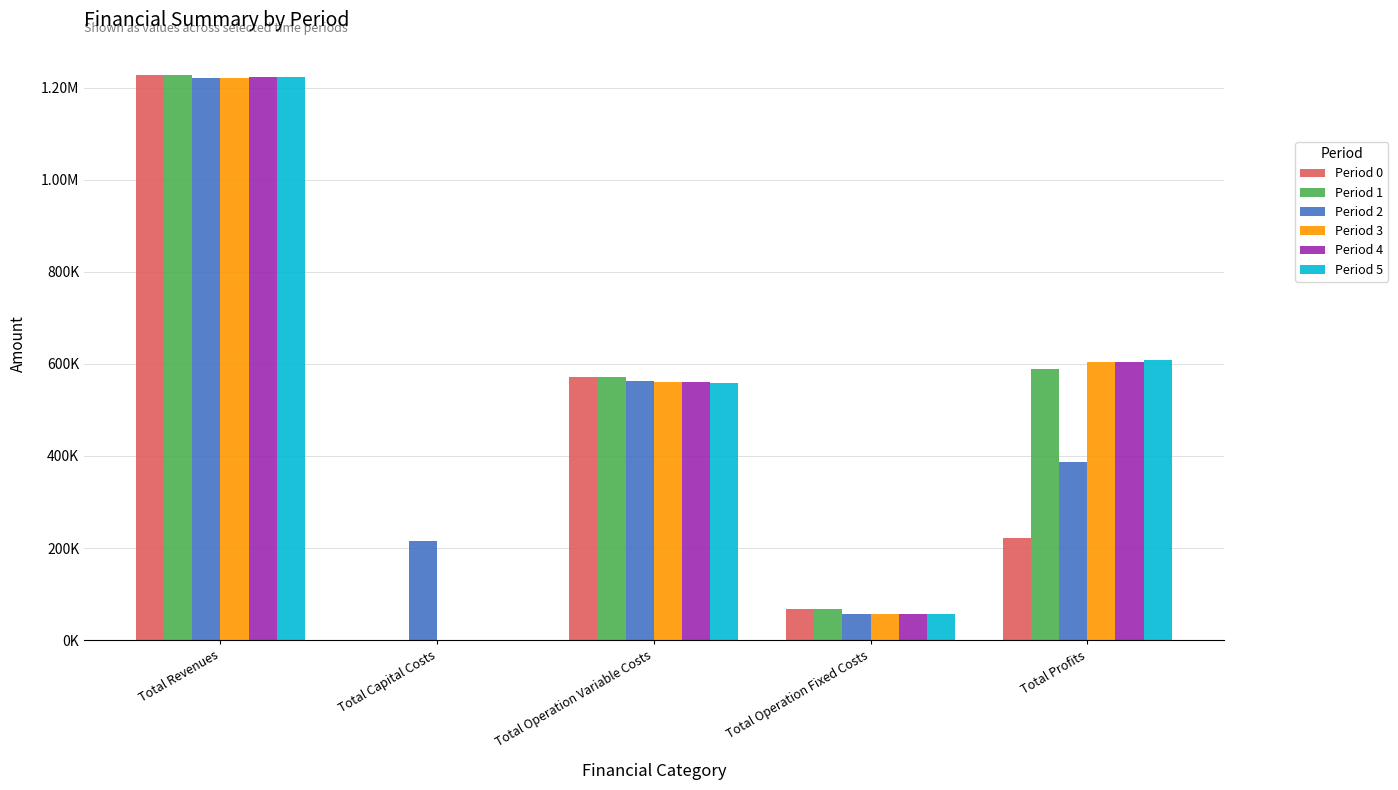

Are the bars horizontal?

No